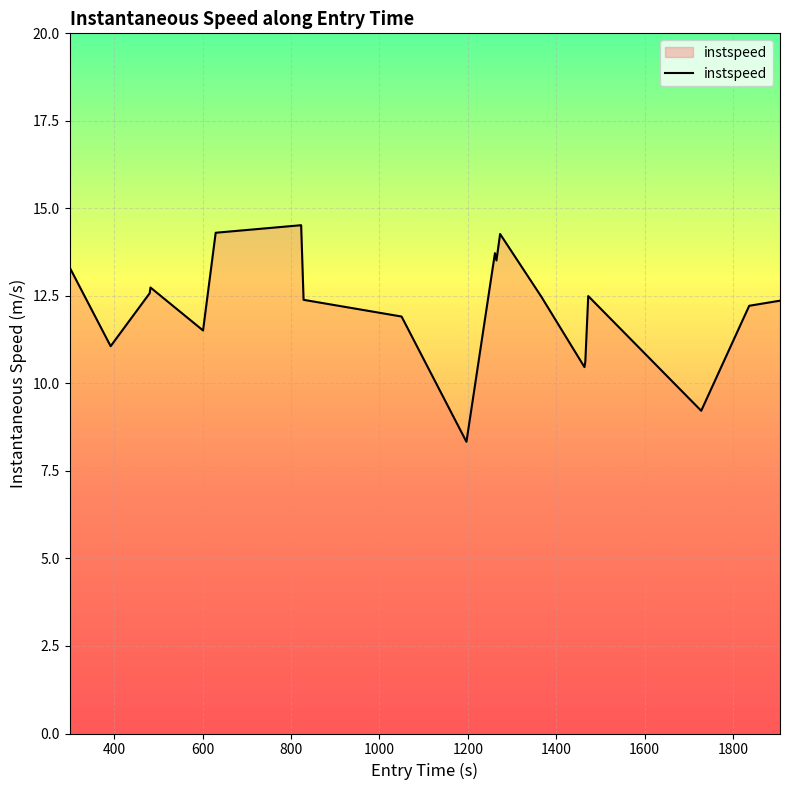

What is the greatest value displayed?

14.5